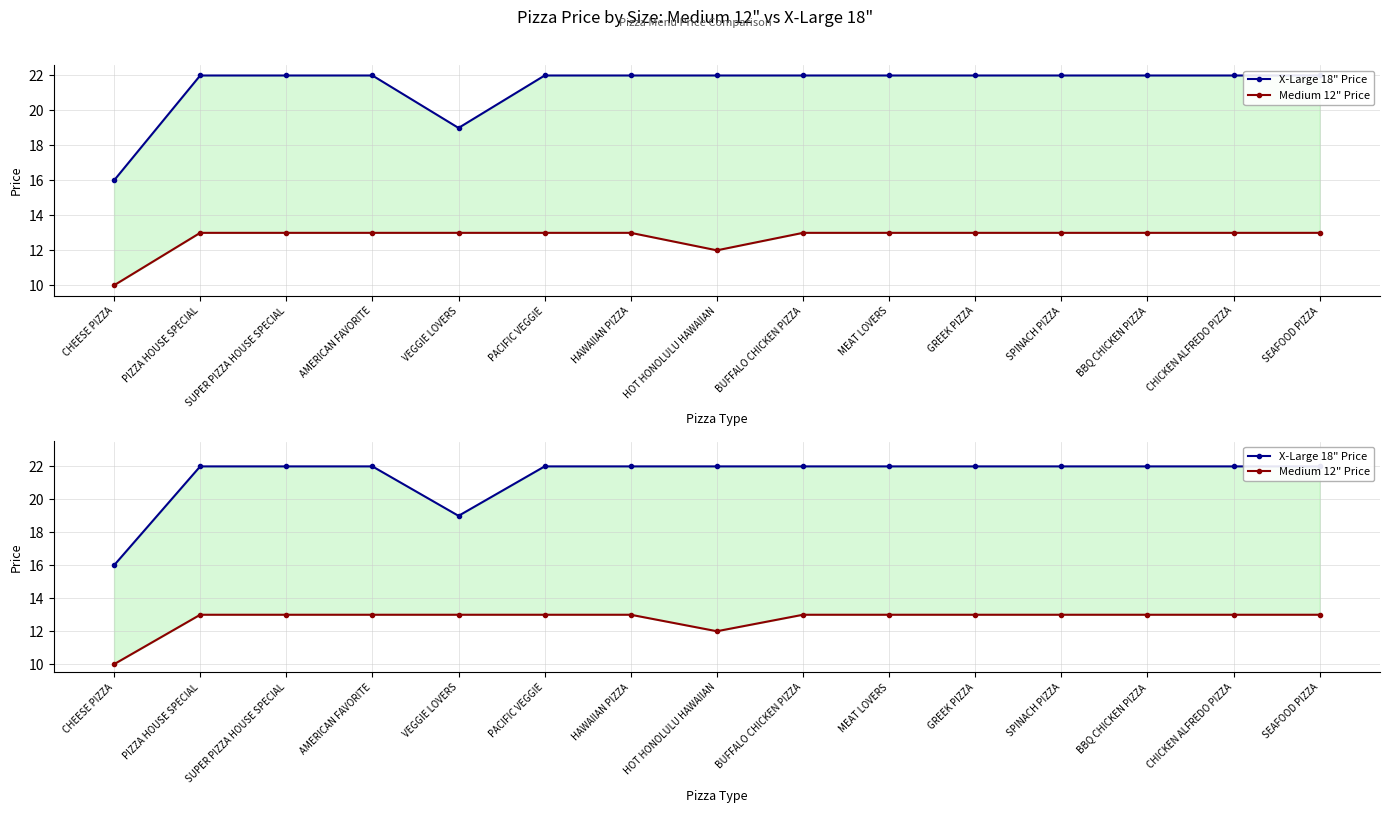

Is it true that X-Large 18" Price equals 22.0 at BBQ CHICKEN PIZZA?

True